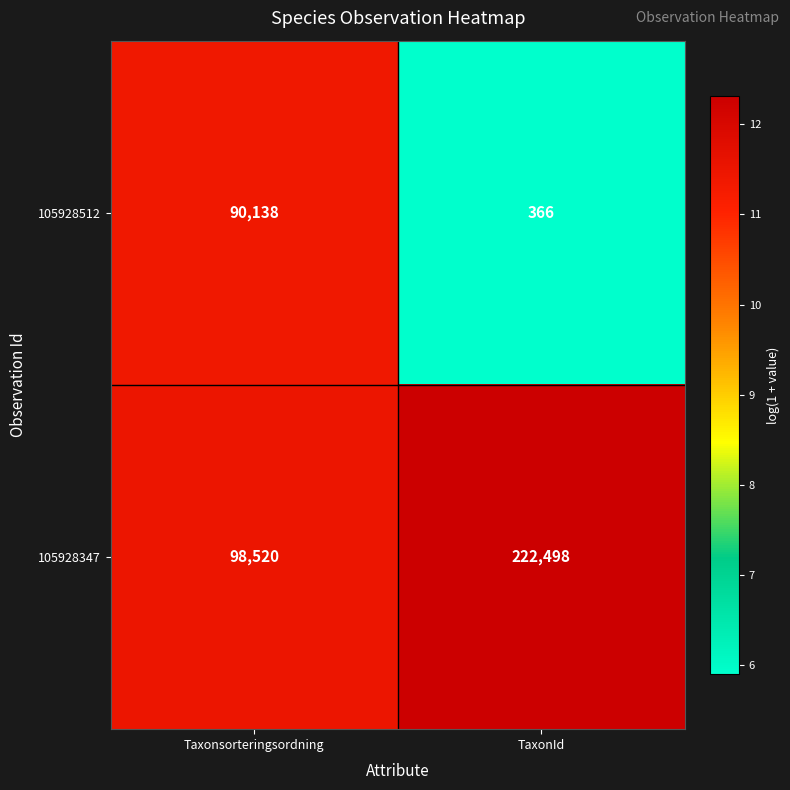

True or false: 105928347 has a value of 222498 at TaxonId.

True